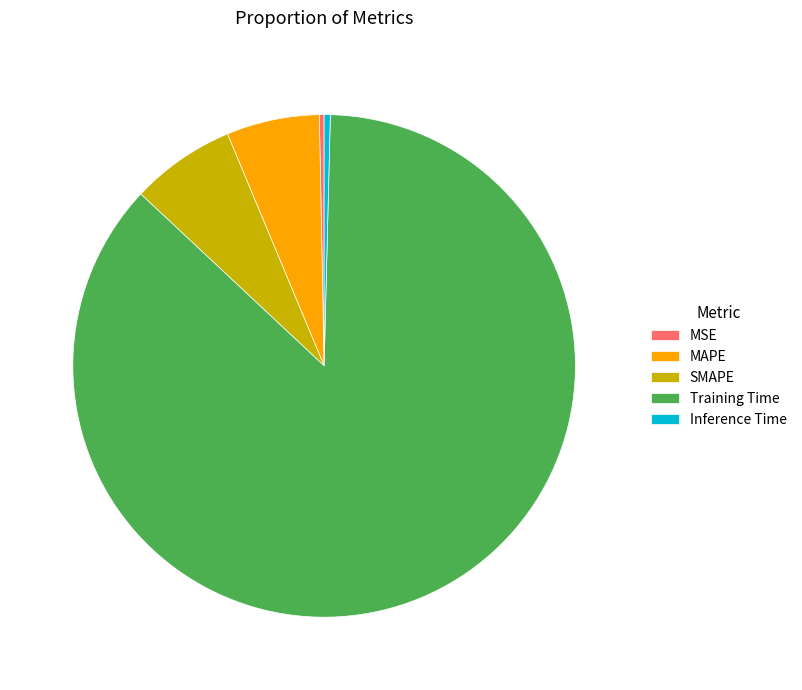

Which slice is the largest?

Training Time